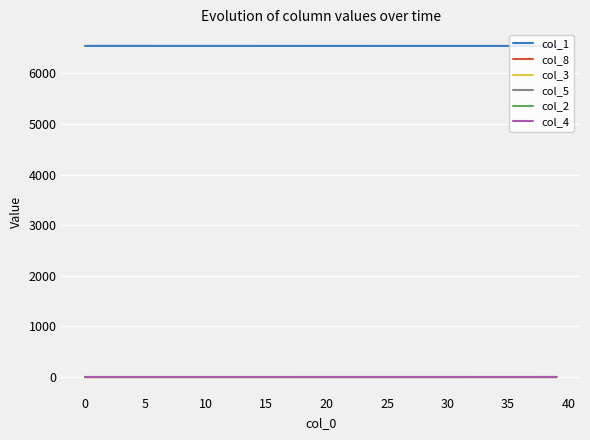

Which series has the largest total across all categories?

col_1